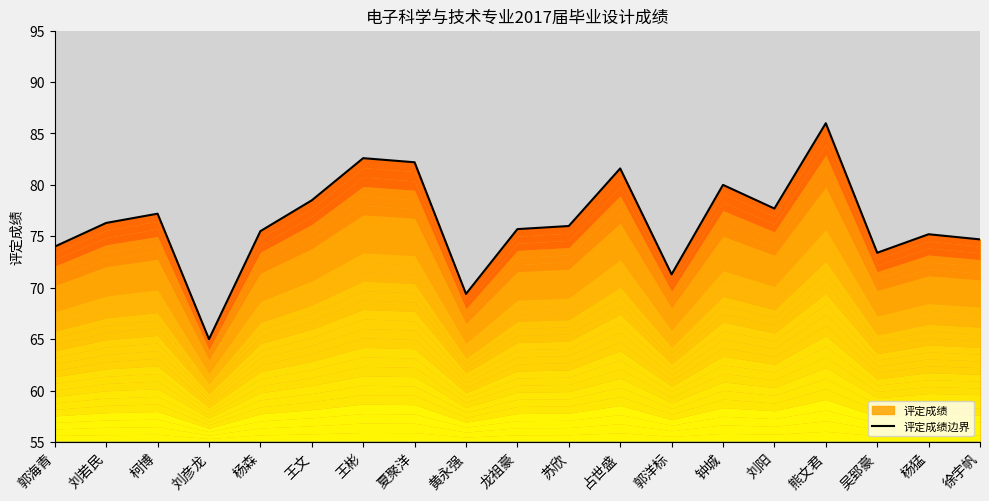

Reading left to right, extract all data points from this chart.

74.0	76.3	77.2	65.0	75.5	78.5	82.6	82.2	69.4	75.7	76.0	81.6	71.3	80.0	77.7	86.0	73.4	75.2	74.7